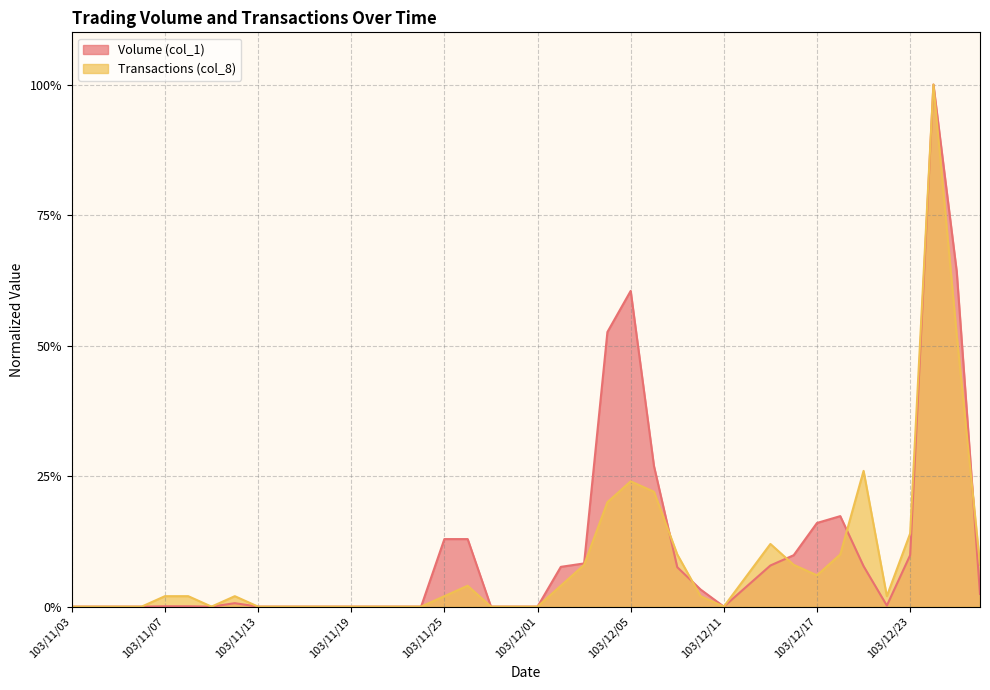

What position from the left is 103/11/28?

20